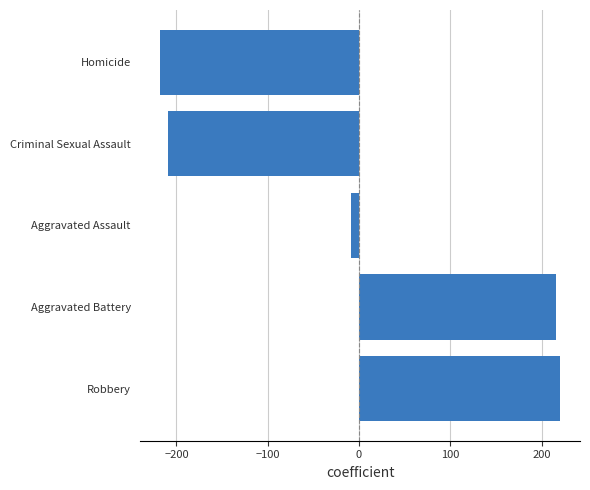

List the labels in order of value, smallest first.

Homicide, Criminal Sexual Assault, Aggravated Assault, Aggravated Battery, Robbery